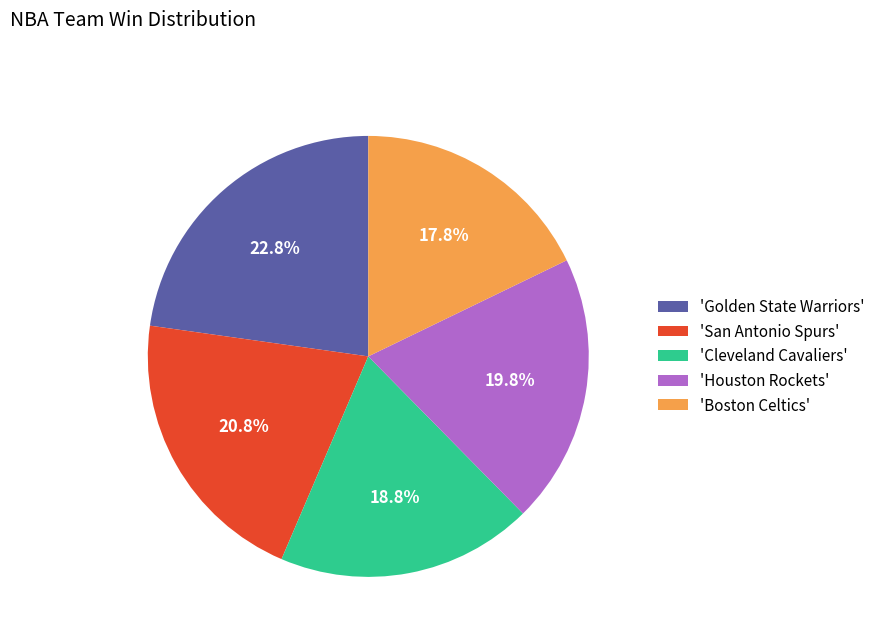

How many segments does this pie chart have?

5